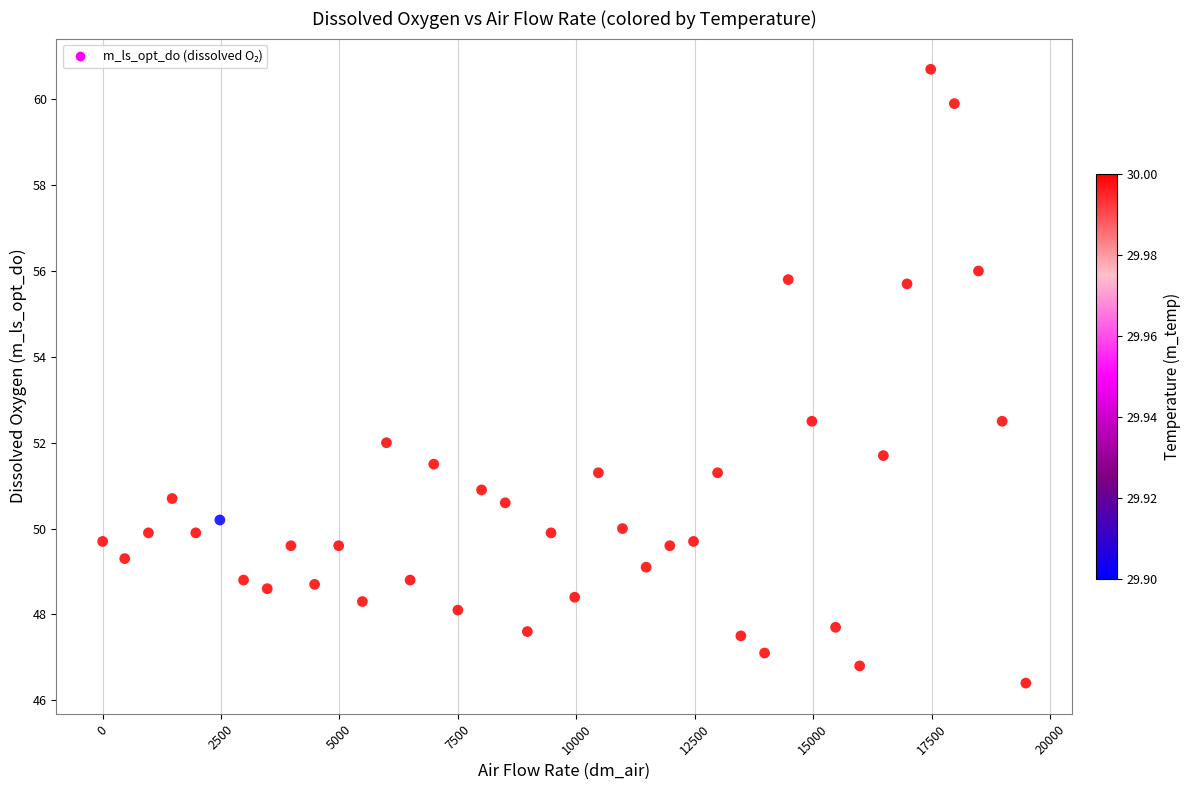

What is the range of Y values (max minus min)?

14.3